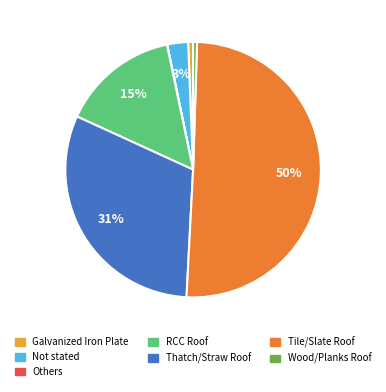

Is the sum of Thatch/Straw Roof and Galvanized Iron Plate greater than half?

No